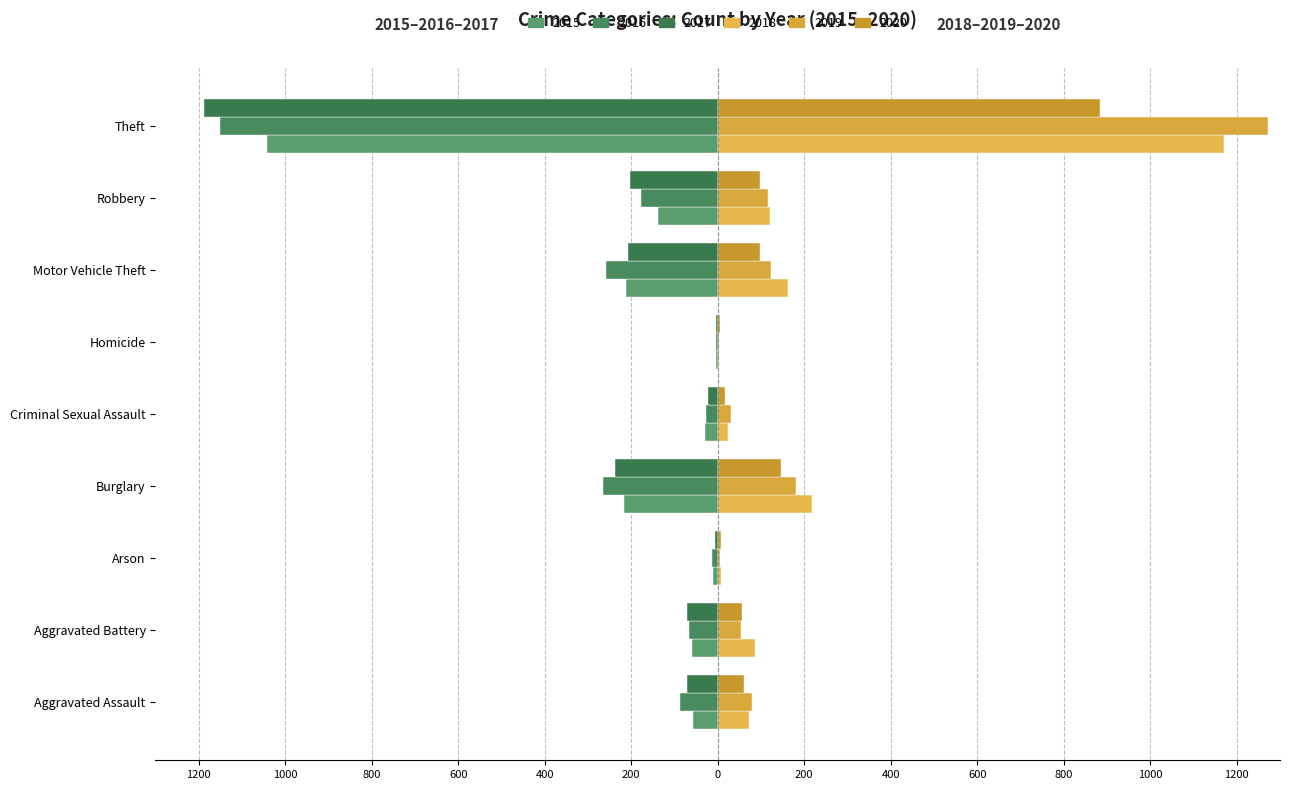

Reading left to right, transcribe all the data shown in this chart.

2015: -56	-60	-10	-216	-29	-5	-212	-139	-1041
2016: -88	-66	-12	-266	-26	-4	-259	-178	-1151
2017: -72	-71	-7	-237	-22	-4	-208	-202	-1188
2018: 72	86	7	218	24	4	163	121	1170
2019: 80	53	5	182	31	4	123	116	1272
2020: 62	57	7	146	16	5	99	97	884